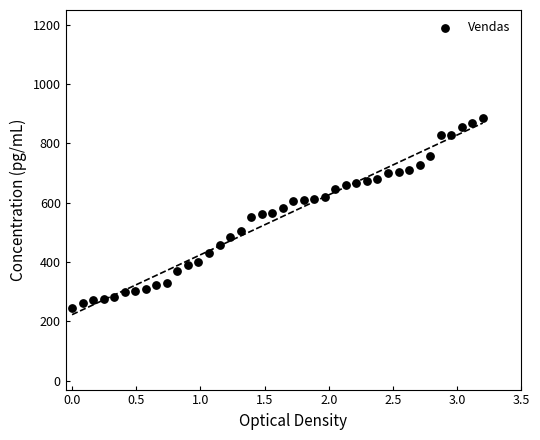

What is the range of Y values (max minus min)?

642